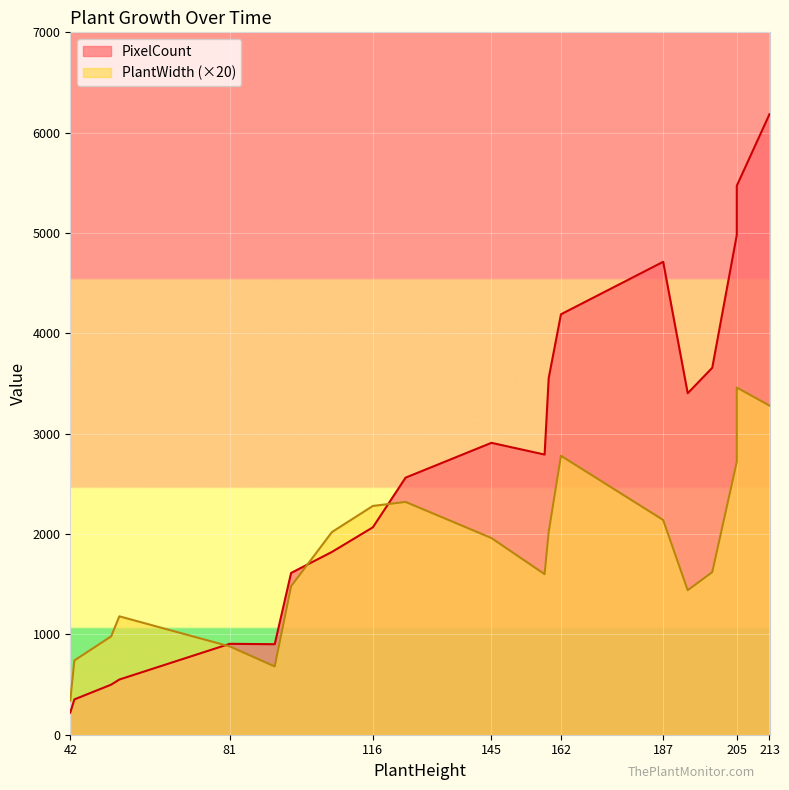

The value of PixelCount at 42 is 64. True or false?

False